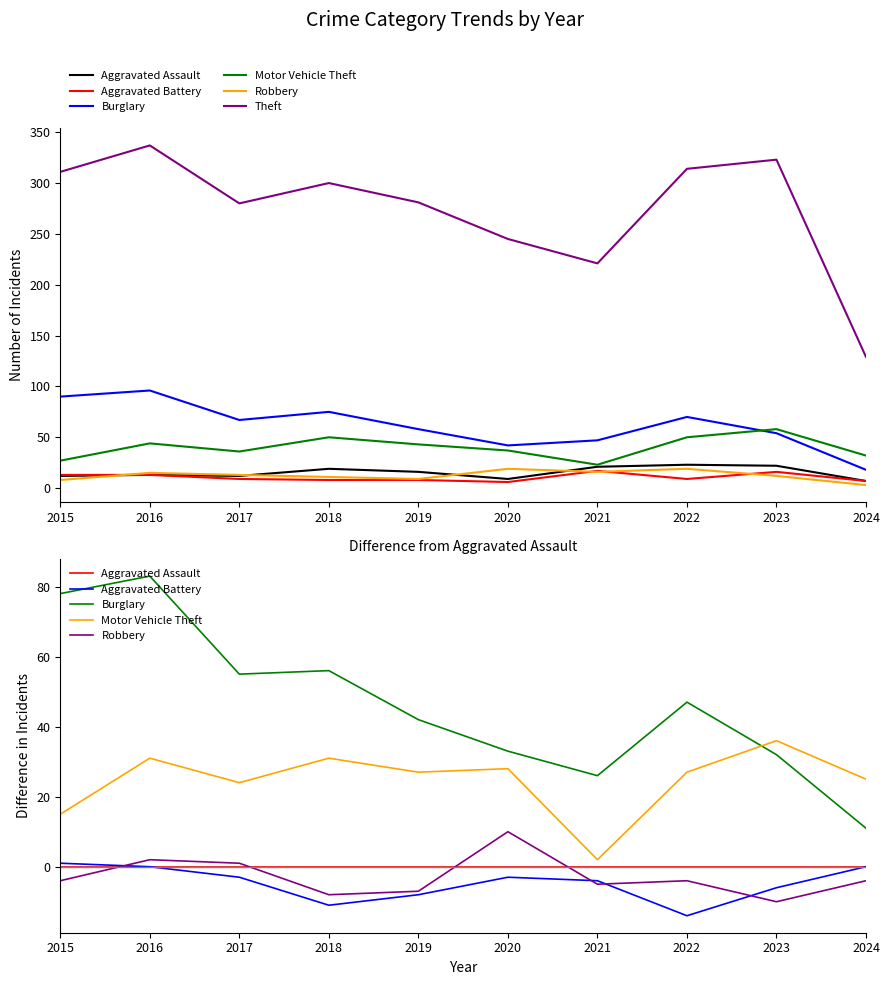

What is the difference between the maximum and minimum values in the Motor Vehicle Theft series?

34